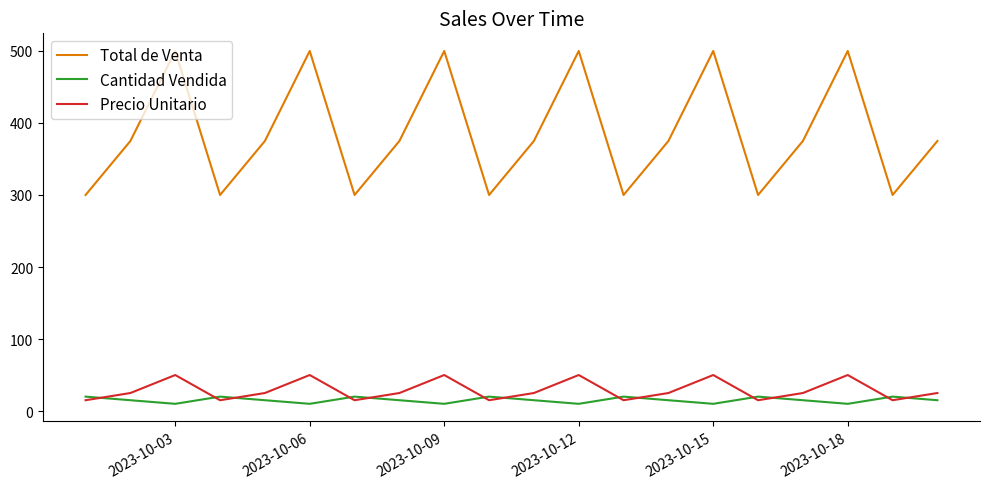

What is the sum of all Precio Unitario values?

580